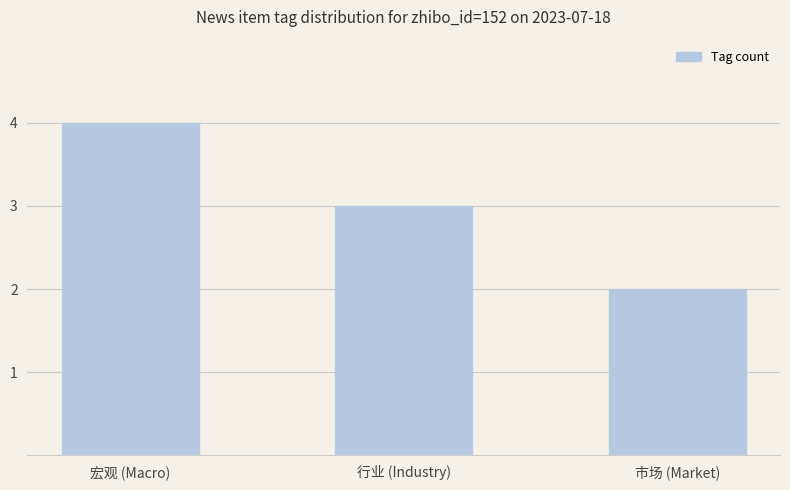

What is the label of the 3rd bar from the left?

市场 (Market)